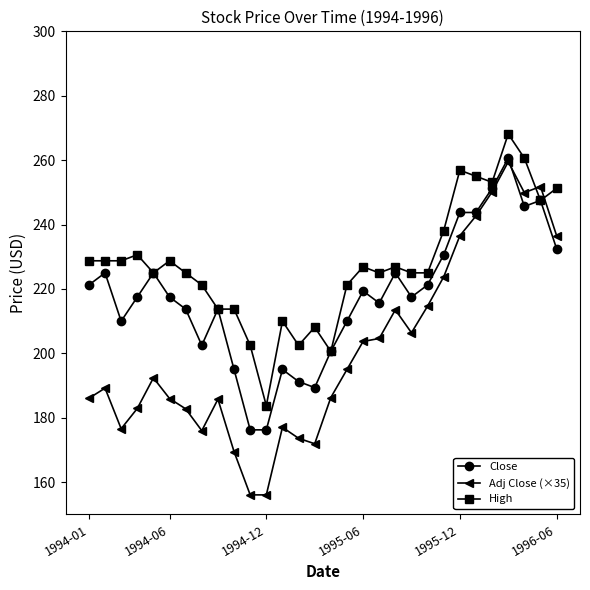

What is the value of the Close point at the 19th from the left?

215.6